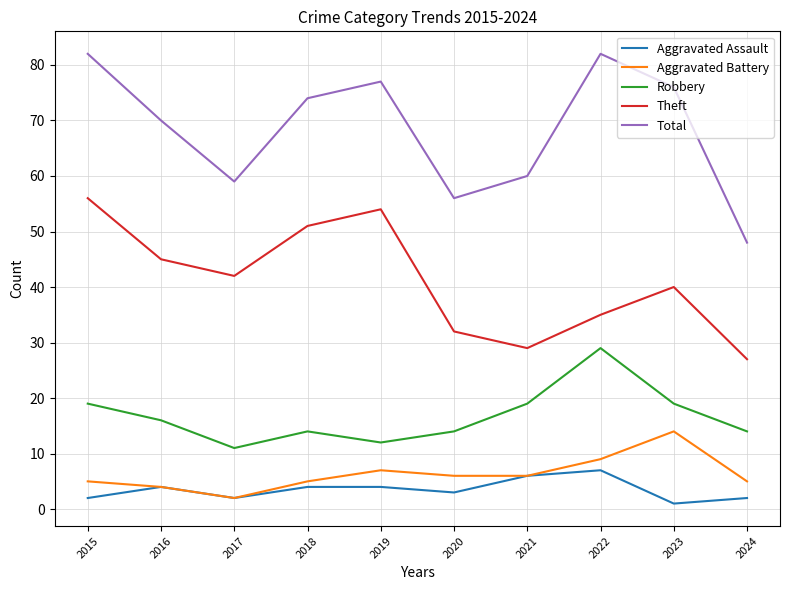

Rank the series by their maximum value, from highest to lowest.

Total, Theft, Robbery, Aggravated Battery, Aggravated Assault